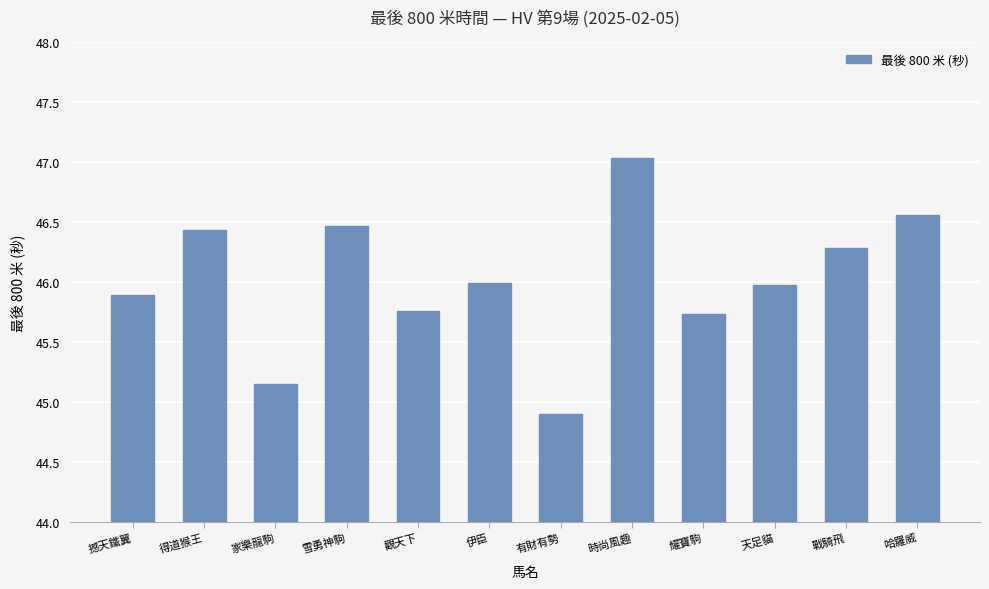

Which has a higher value, 天足貓 or 家樂龍駒?

天足貓